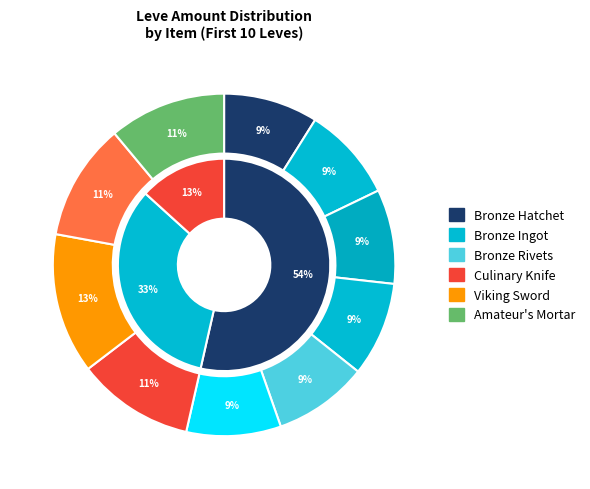

How many slices are in this pie chart?

10